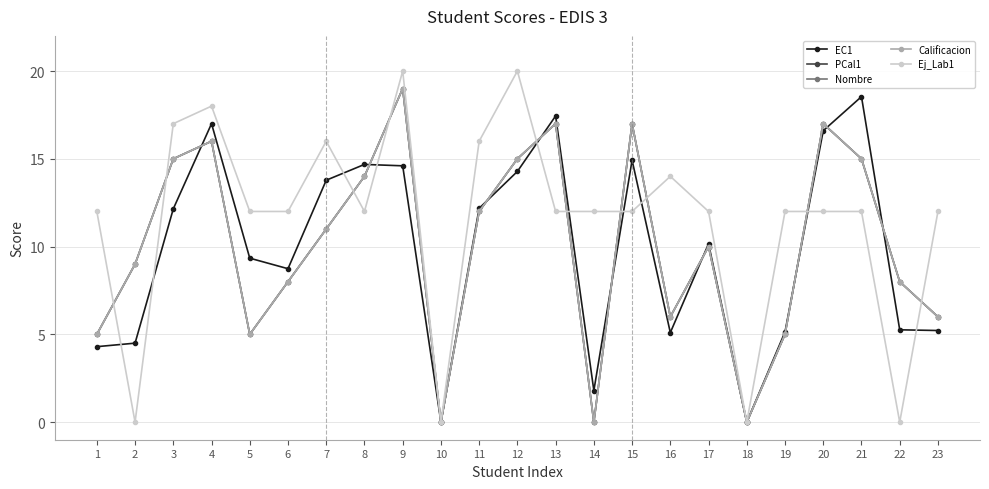

Does the chart have visible grid lines?

Yes